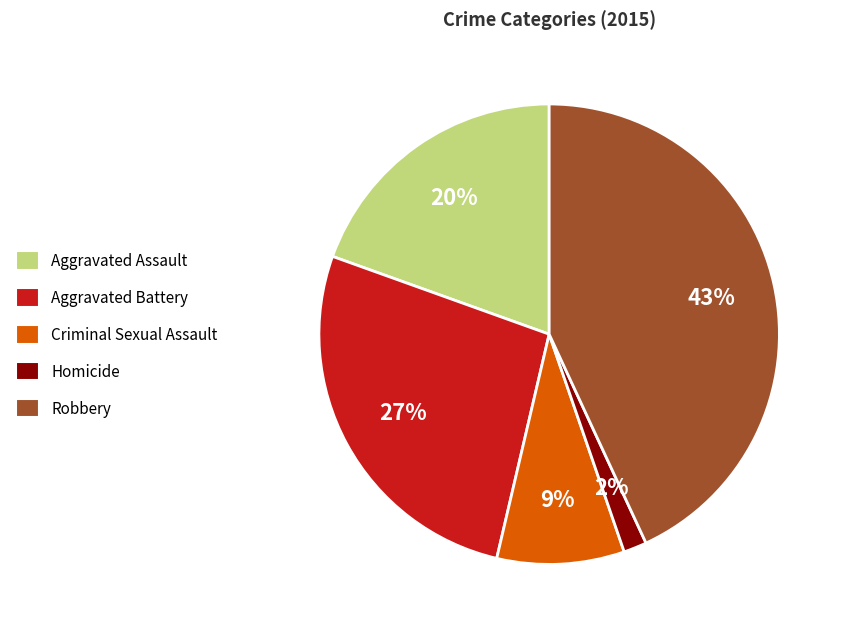

To the nearest percent, what is the difference between the Criminal Sexual Assault and Aggravated Assault slice percentages?

11%